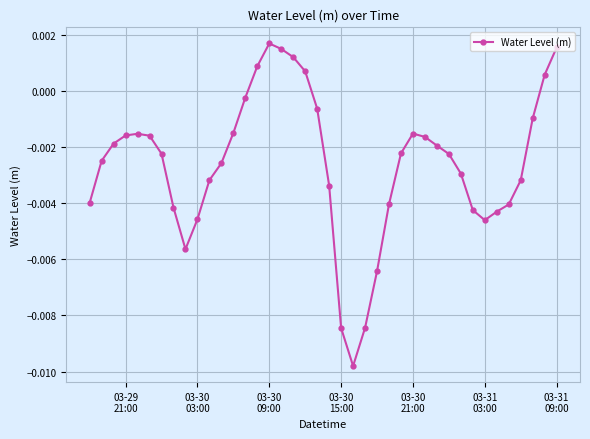

True or false: there are more than 2 points higher than both neighbors.

True